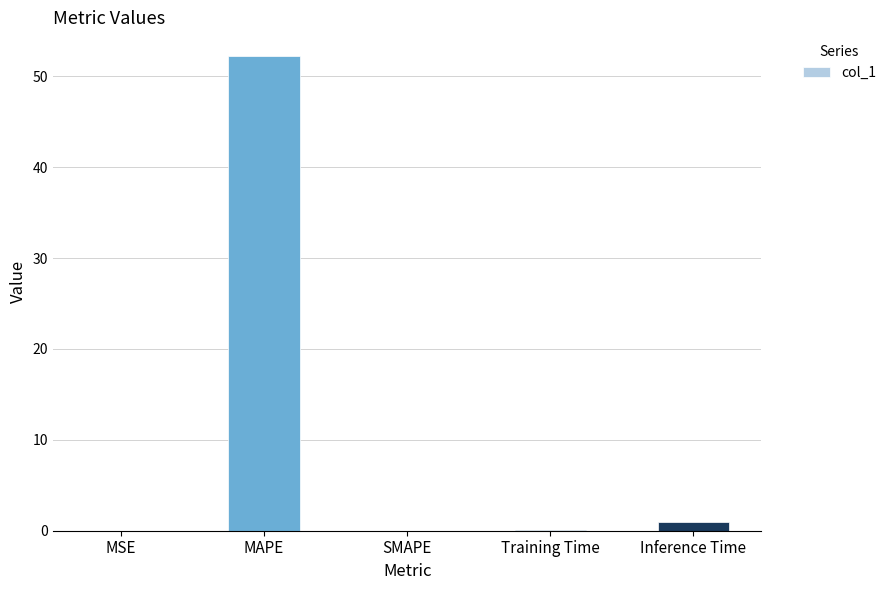

Which has a higher value, Inference Time or Training Time?

Inference Time